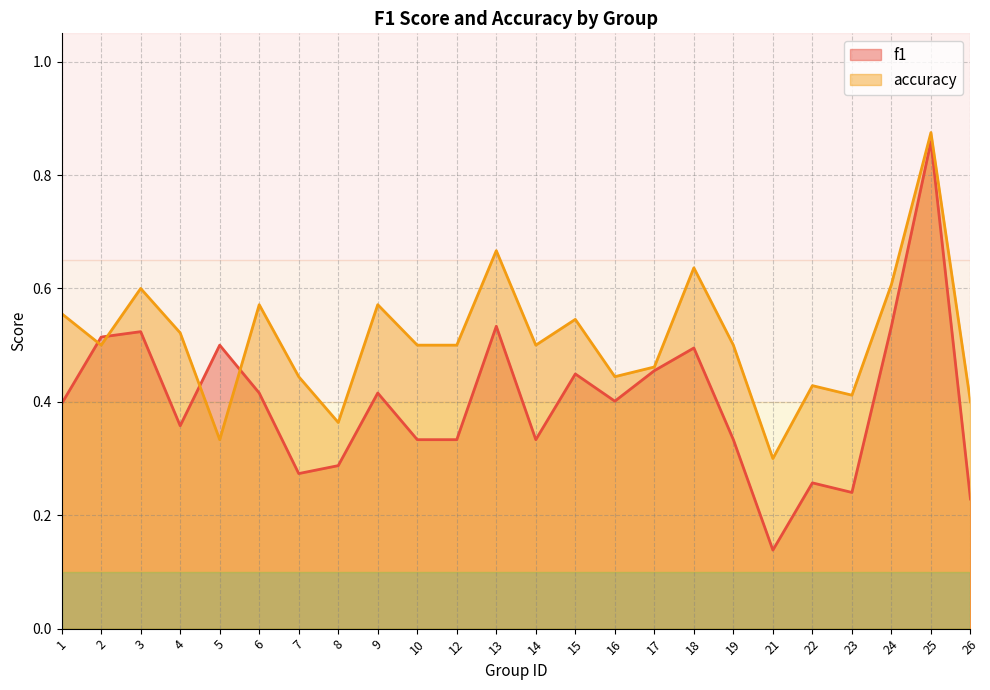

Is the value of accuracy at 21 greater than the value of f1 at 9?

No